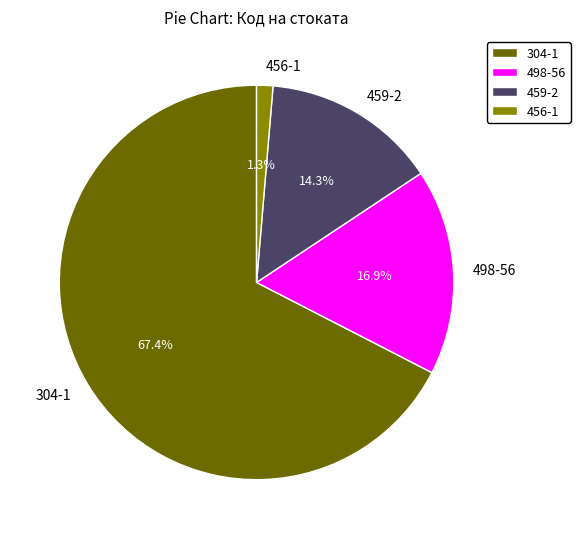

True or false: 459-2 accounts for 14% of the total.

True